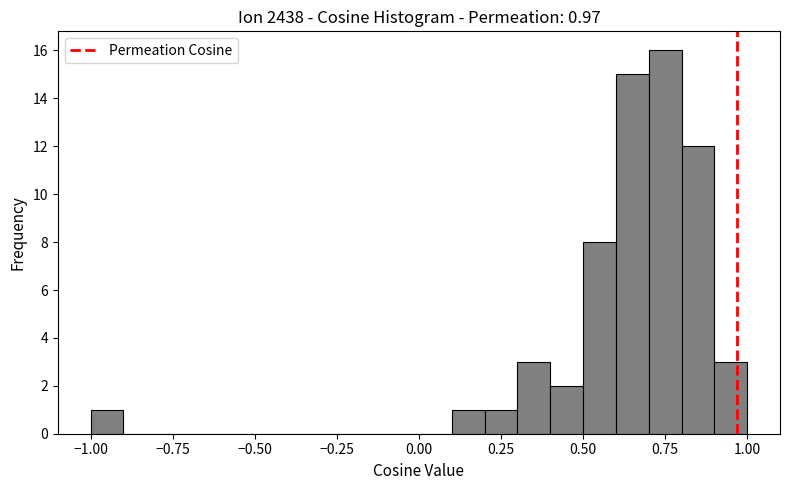

Read against the x-axis, roughly where is the centre of the tallest bar?

0.75